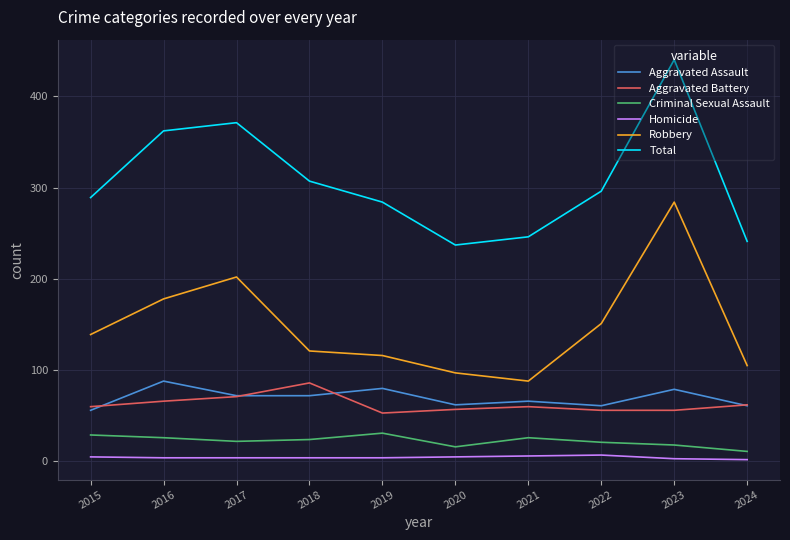

Rank the series at 2019 from lowest to highest value.

Homicide, Criminal Sexual Assault, Aggravated Battery, Aggravated Assault, Robbery, Total